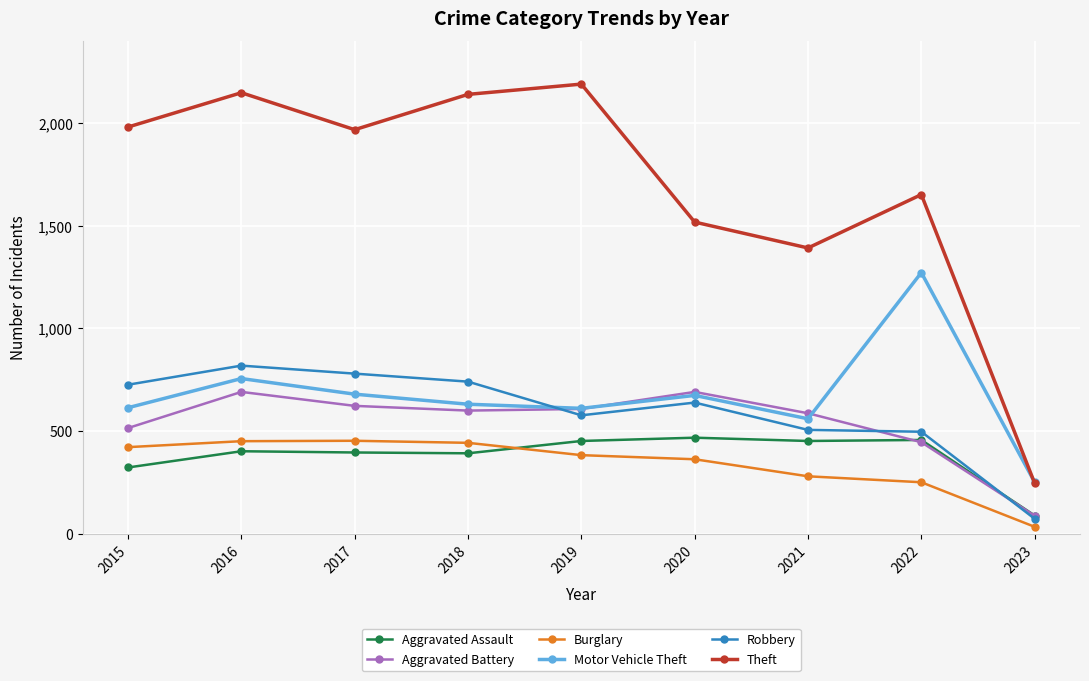

Between 2019 and 2021, which series saw the biggest shift?

Theft